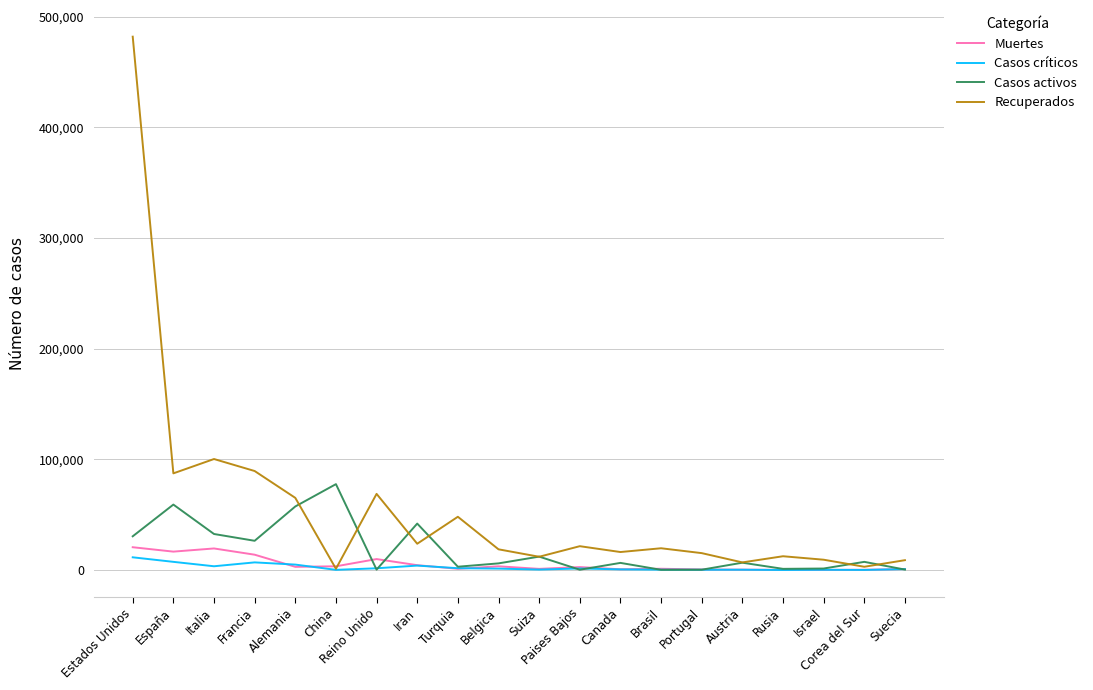

At which category does Casos activos reach its first local peak?

España